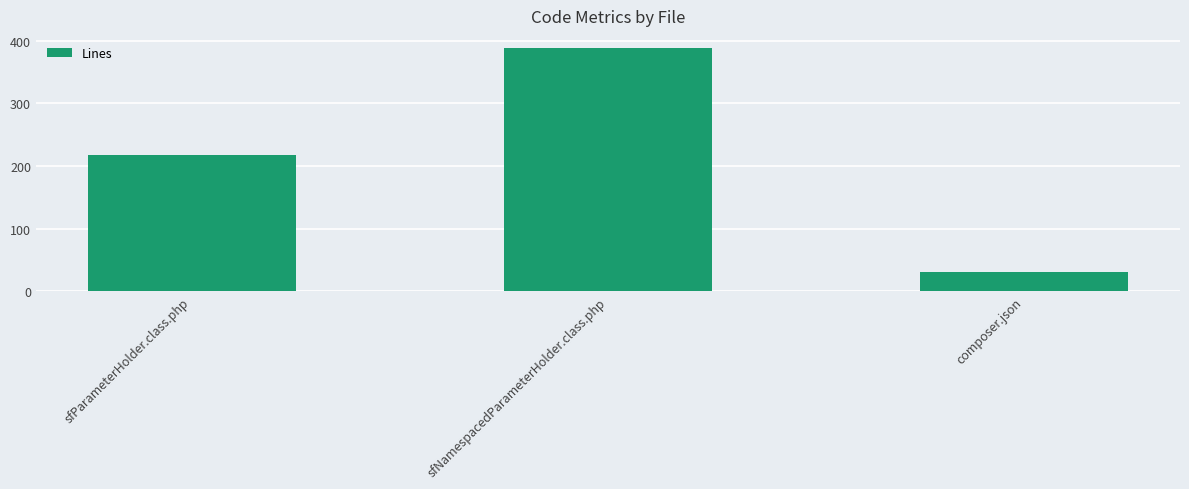

Reading left to right, list all the values displayed in this chart.

sfParameterHolder.class.php=217	sfNamespacedParameterHolder.class.php=388	composer.json=30